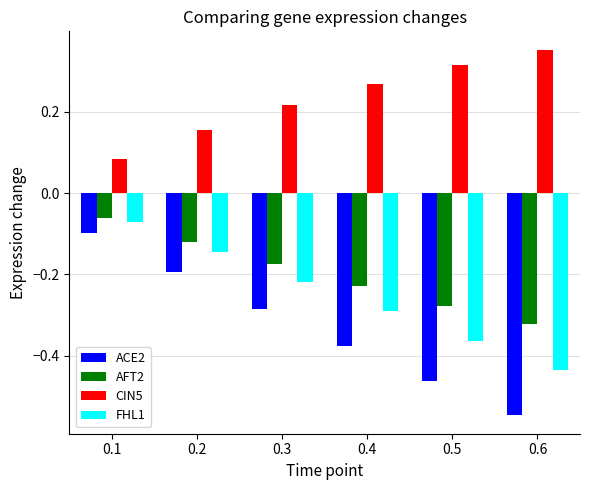

How many groups of bars are there?

6